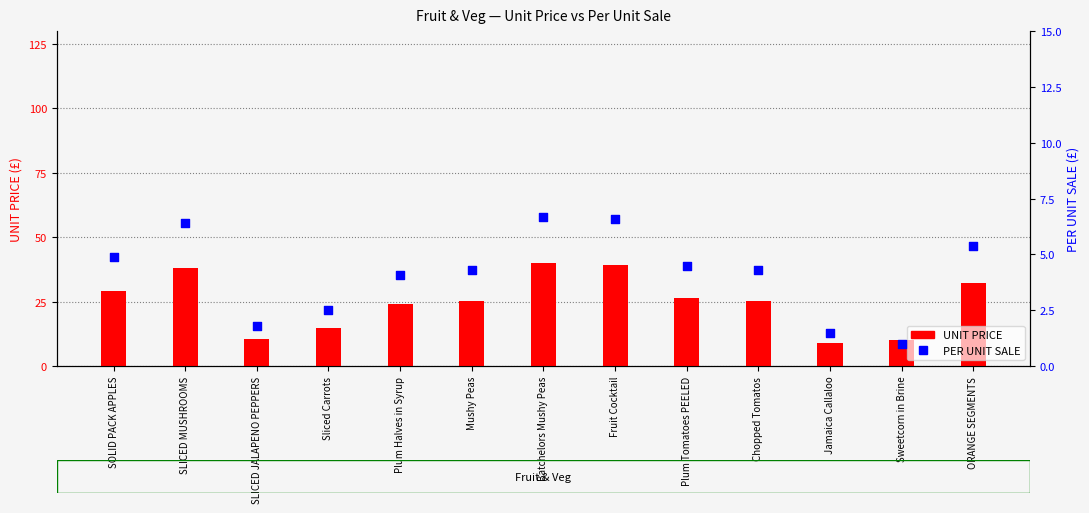

Is the value of UNIT PRICE at Plum Tomatoes PEELED greater than the value of PER UNIT SALE at SLICED MUSHROOMS?

Yes